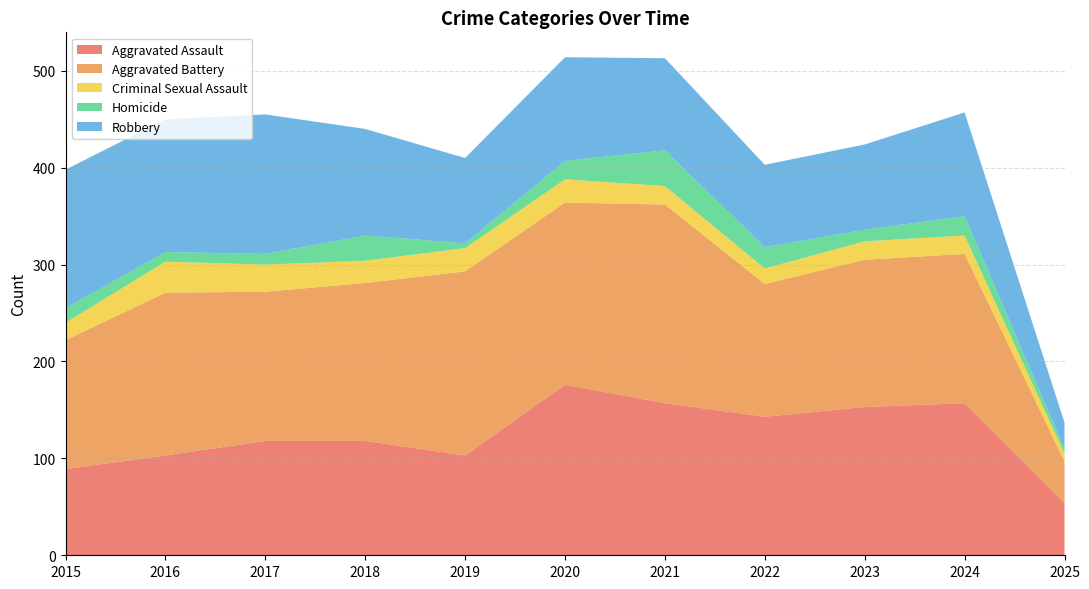

Reading left to right, extract all data points from this chart.

Aggravated Assault: 89	103	118	118	103	176	157	143	153	157	54
Aggravated Battery: 133	168	154	163	190	188	205	137	152	154	43
Criminal Sexual Assault: 18	32	28	23	24	24	19	16	19	19	8
Homicide: 15	10	11	26	5	19	37	22	12	20	5
Robbery: 143	137	144	110	88	107	95	85	88	107	27